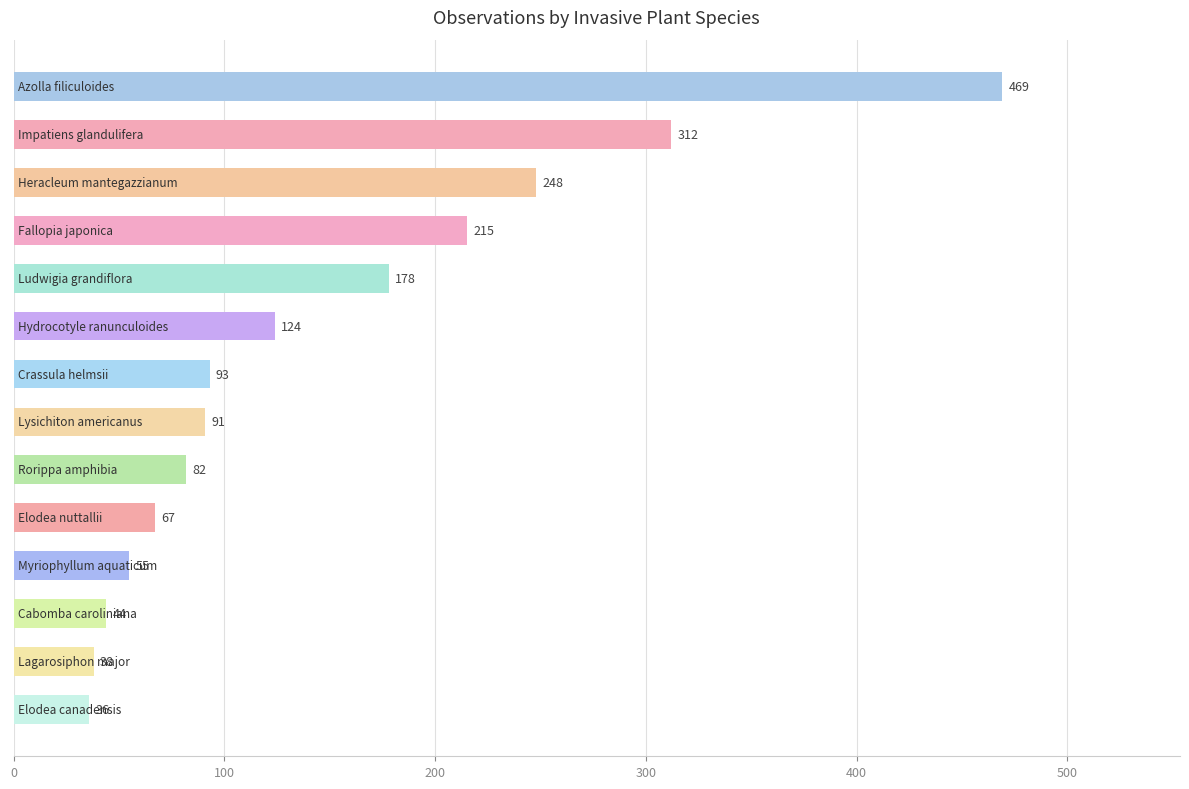

What is the value of the 1st bar from the top?

469